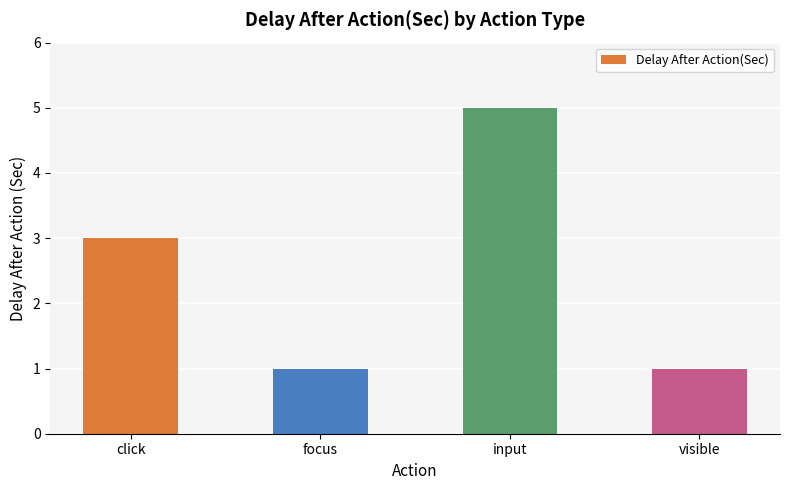

Are the bars grouped side by side (vs. stacked)?

No